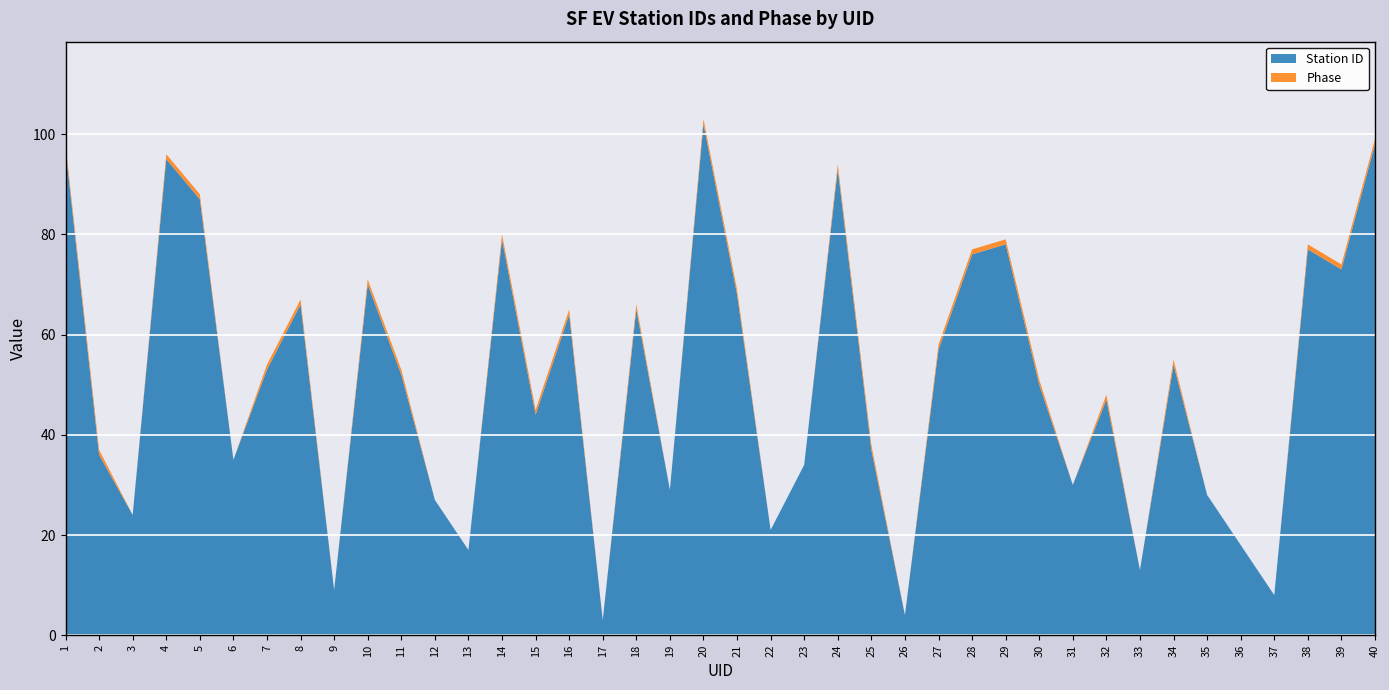

Reading left to right, what are all the values shown in this chart?

Station ID: 1=97	2=36	3=24	4=95	5=87	6=35	7=53	8=66	9=9	10=70	11=52	12=27	13=17	14=79	15=44	16=64	17=3	18=65	19=29	20=102	21=68	22=21	23=34	24=93	25=37	26=4	27=57	28=76	29=78	30=50	31=30	32=47	33=13	34=54	35=28	36=18	37=8	38=77	39=73	40=98
Phase: 1=1	2=1	3=0	4=1	5=1	6=0	7=1	8=1	9=0	10=1	11=1	12=0	13=0	14=1	15=1	16=1	17=0	18=1	19=0	20=1	21=1	22=0	23=0	24=1	25=1	26=0	27=1	28=1	29=1	30=1	31=0	32=1	33=0	34=1	35=0	36=0	37=0	38=1	39=1	40=1